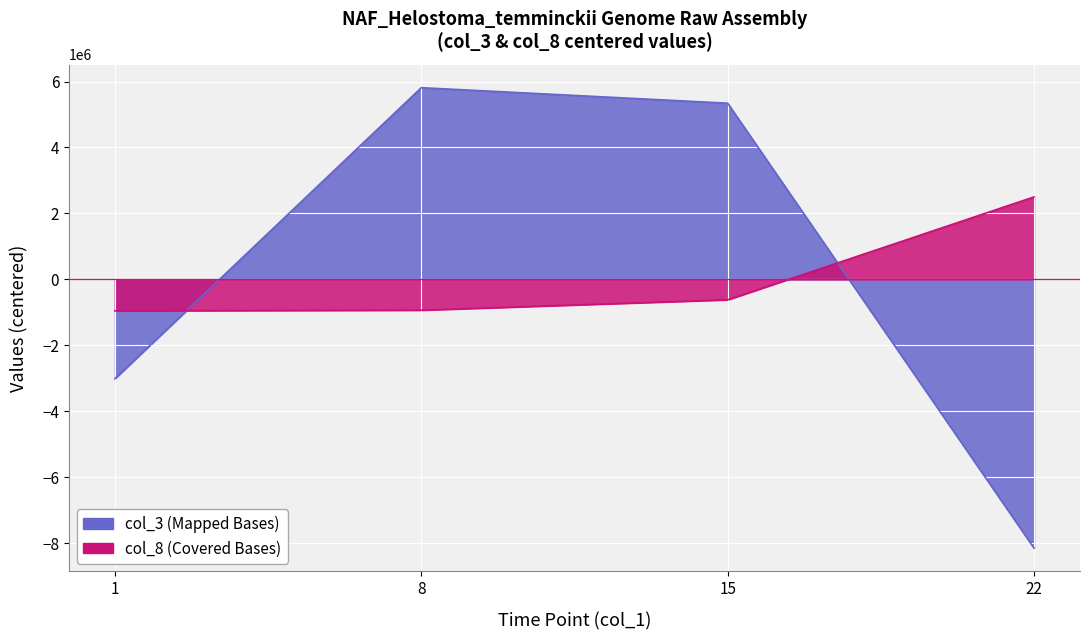

True or false: the data shows 2374670.7 at 8.

False